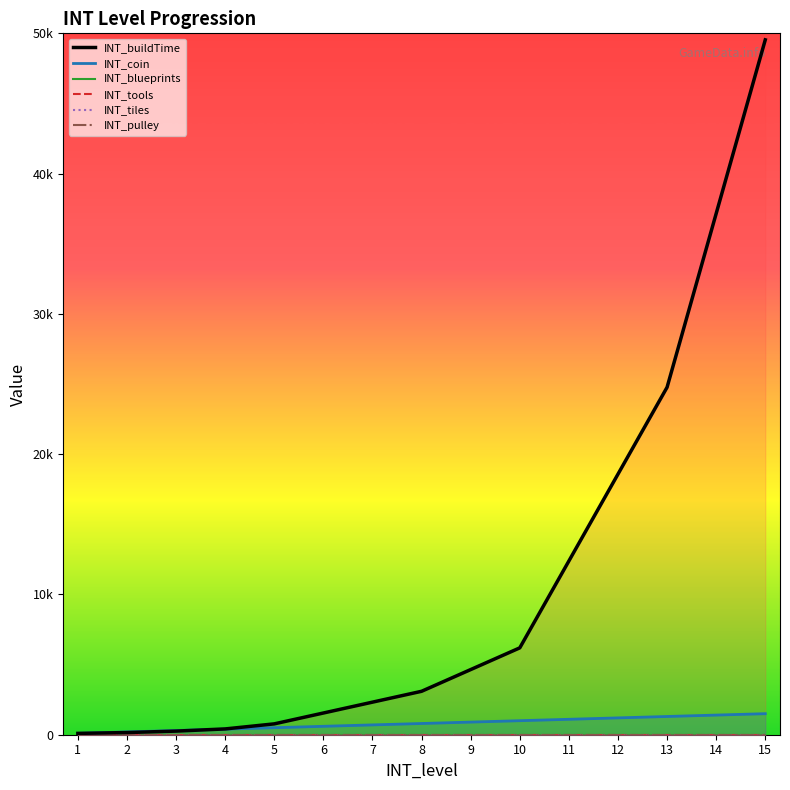

List the labels in order of INT_tiles value, smallest first.

1, 2, 3, 4, 5, 6, 7, 8, 9, 10, 11, 12, 13, 14, 15